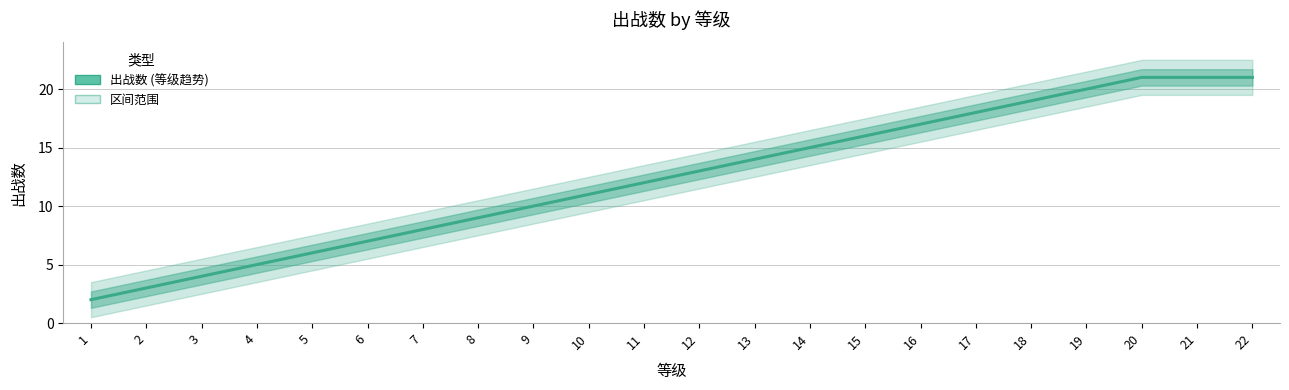

How many series are shown in this chart?

1